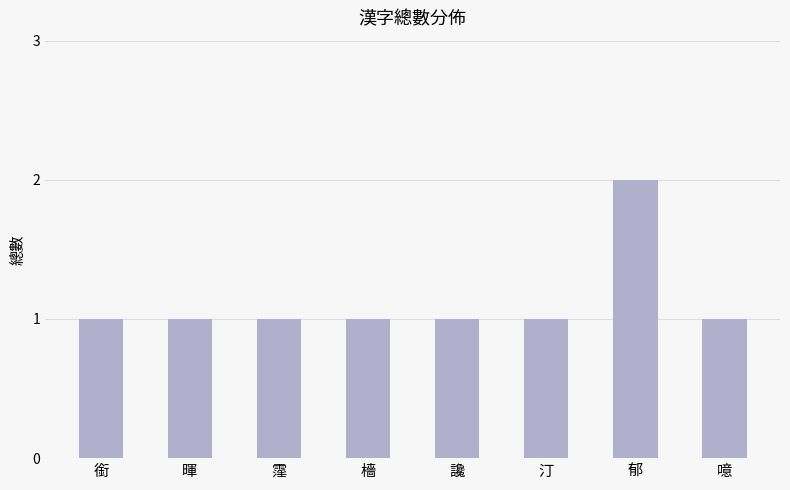

Which label corresponds to the largest value in the chart?

郁